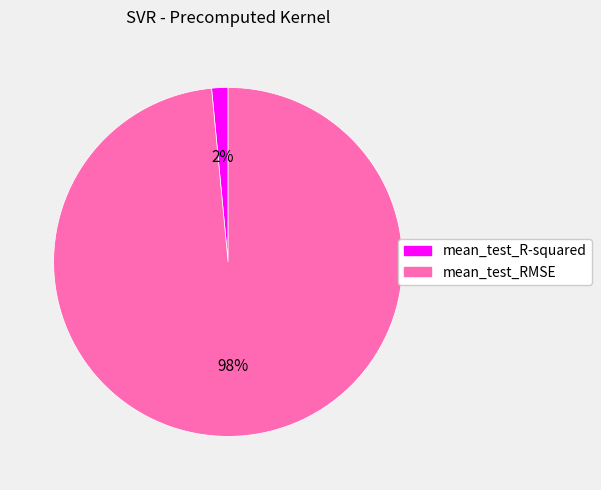

Count the number of slices in the pie.

2